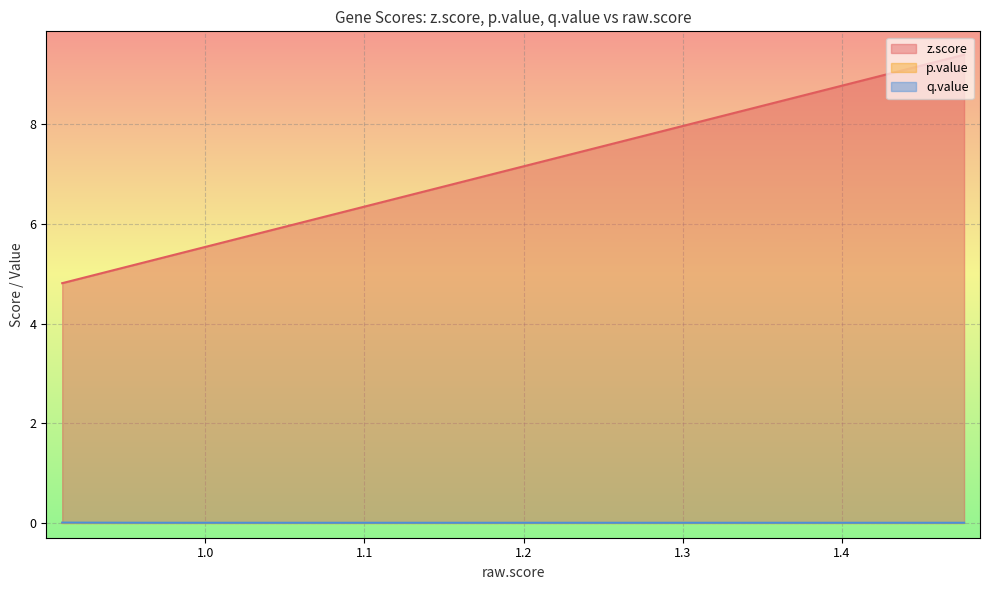

How many lines are shown in the chart?

3